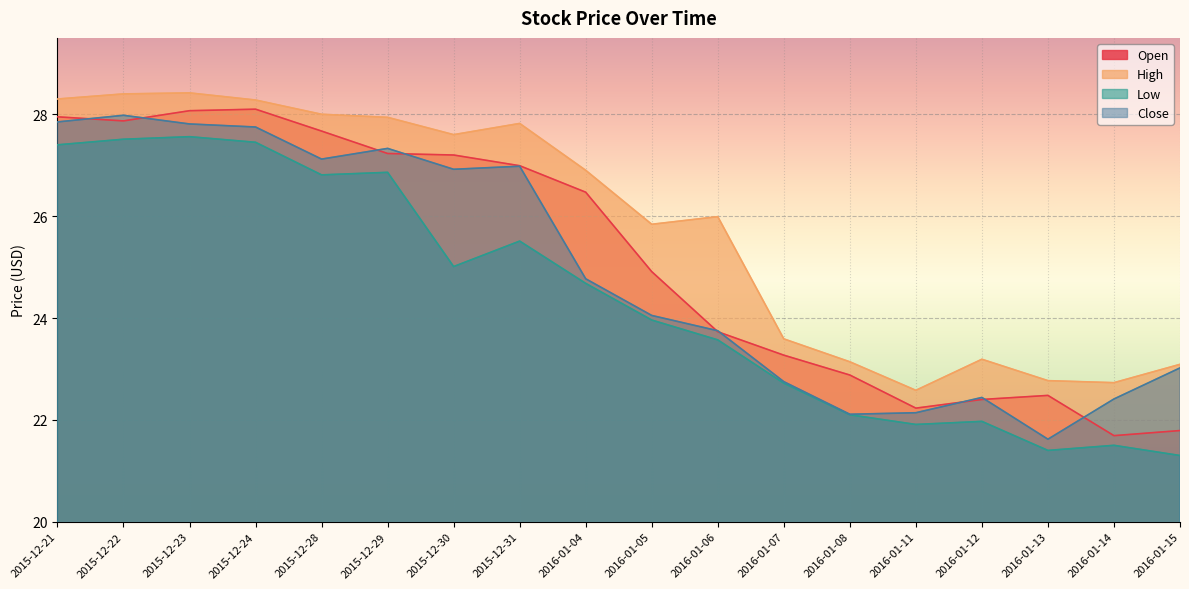

Between 2016-01-13 and 2016-01-06, which is larger?

2016-01-06